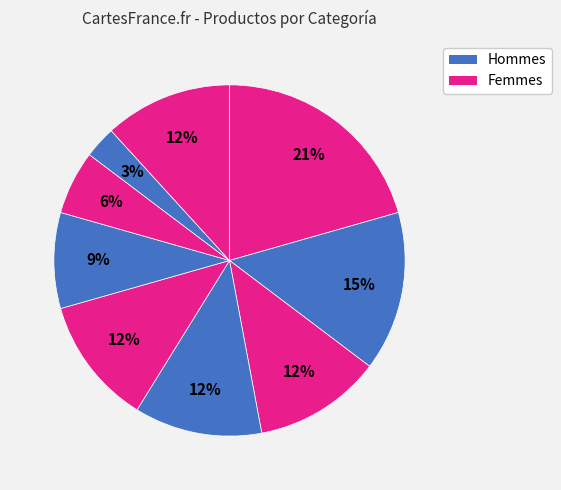

Which slice is the smallest?

8